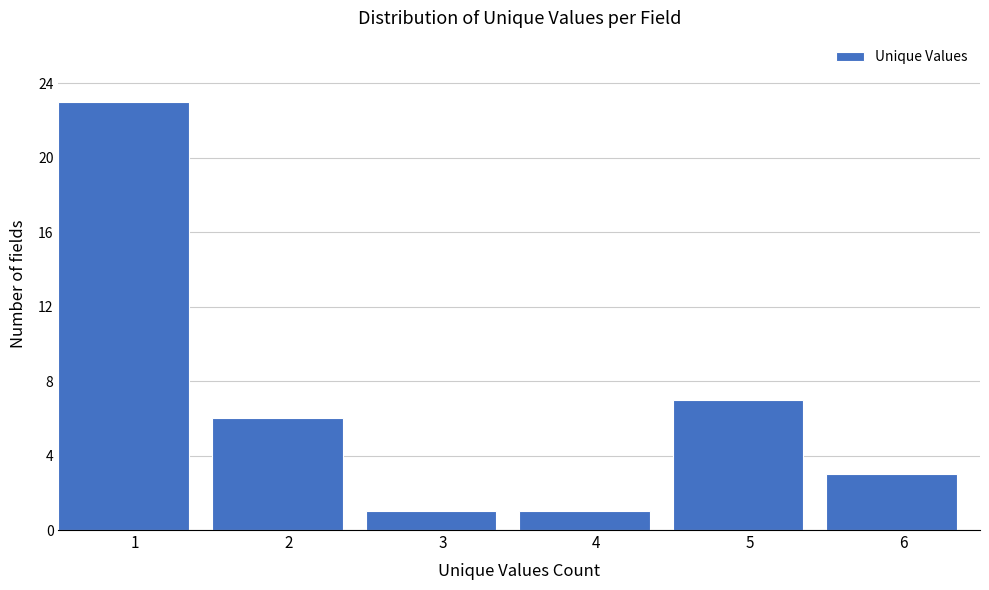

Reading left to right, what are all the values shown in this chart?

1=23	2=6	3=1	4=1	5=7	6=3